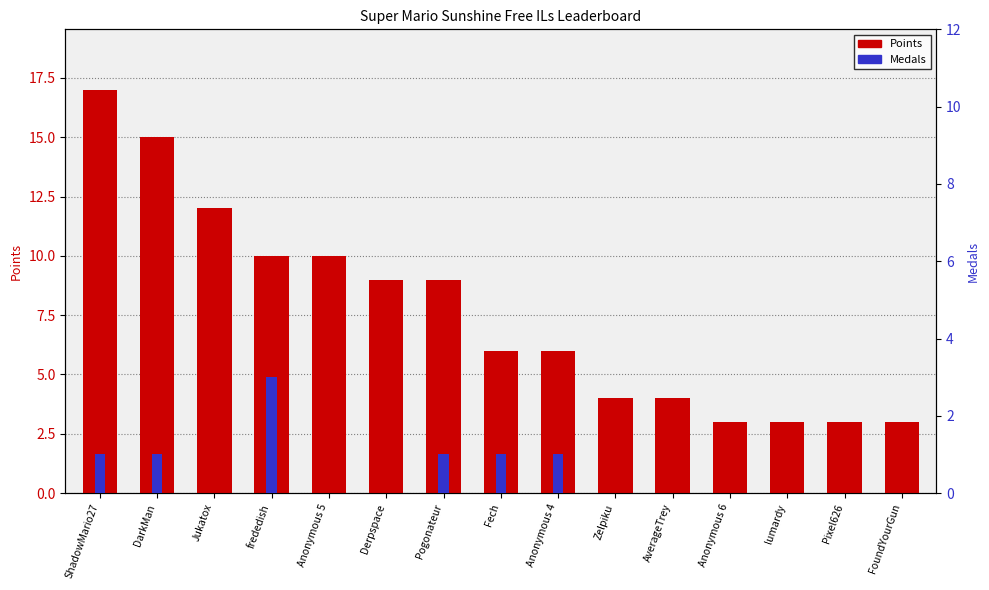

Reading right to left, transcribe all the data shown in this chart.

Points: 3	3	3	3	4	4	6	6	9	9	10	10	12	15	17
Medals: 0	0	0	0	0	0	1	1	1	0	0	3	0	1	1